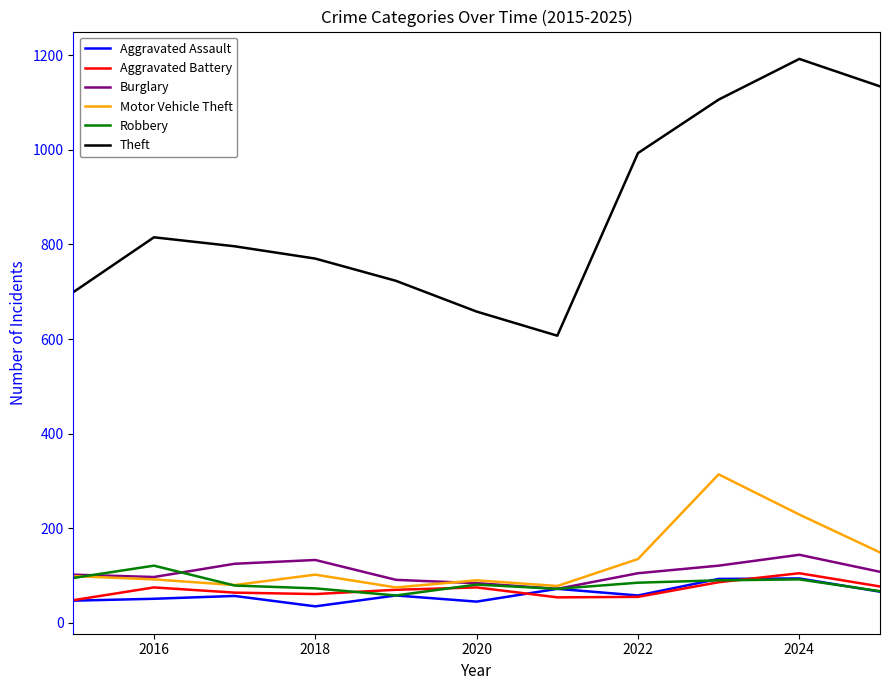

Which series has the largest total across all categories?

Theft